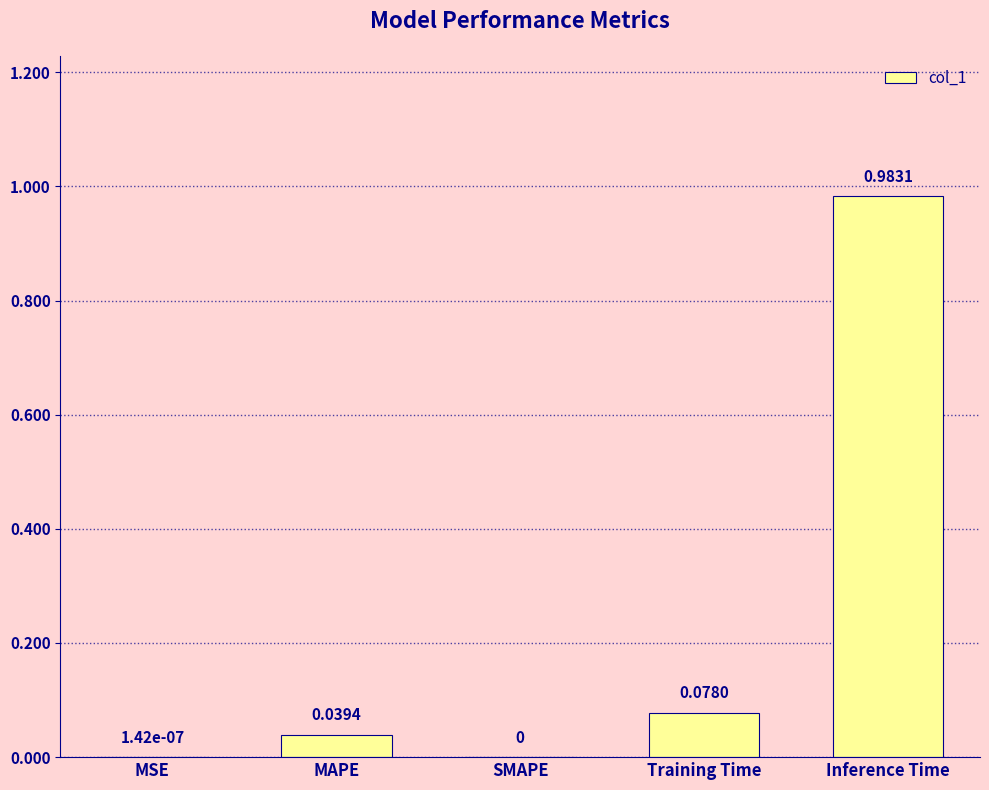

The chart shows a value of -0.6 at SMAPE. True or false?

False